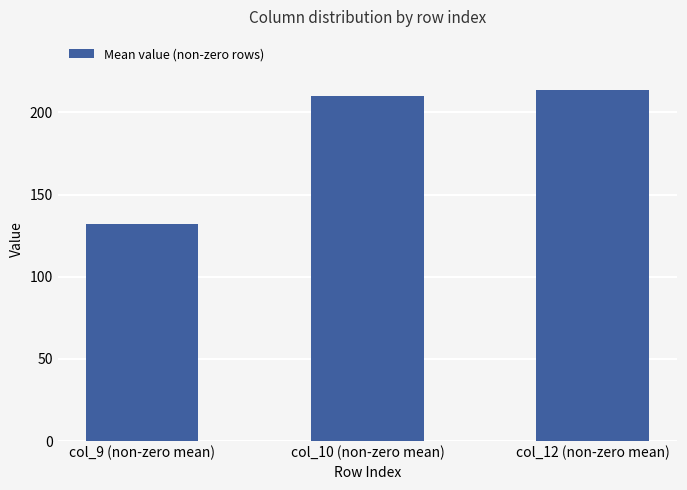

The value at col_12 (non-zero mean) is 118.4. True or false?

False